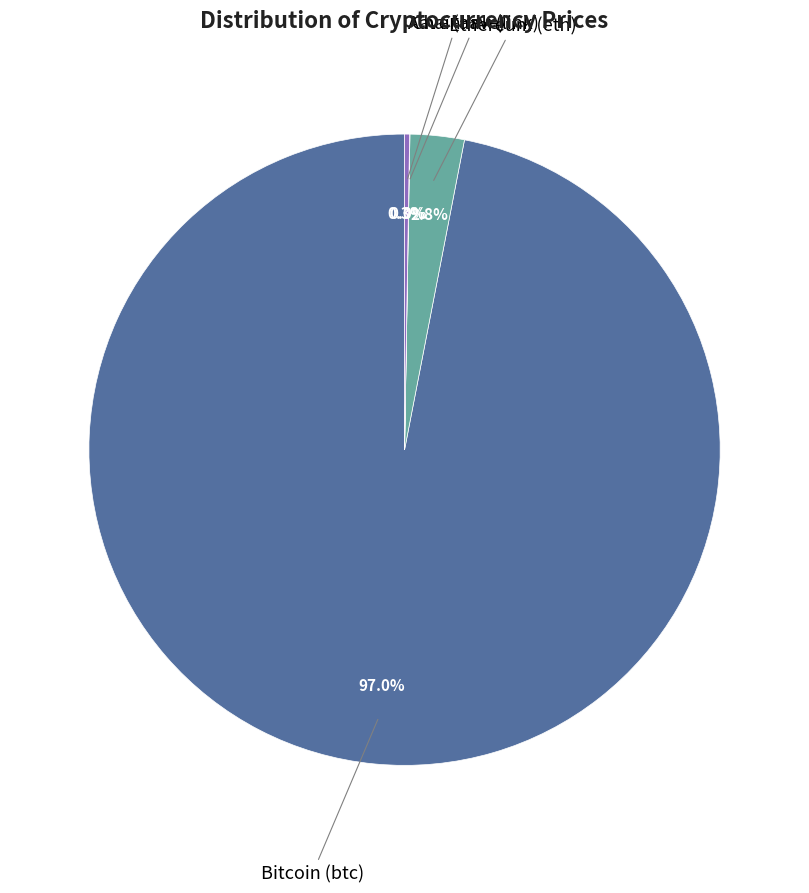

Is there any slice that represents more than half of the pie?

Yes